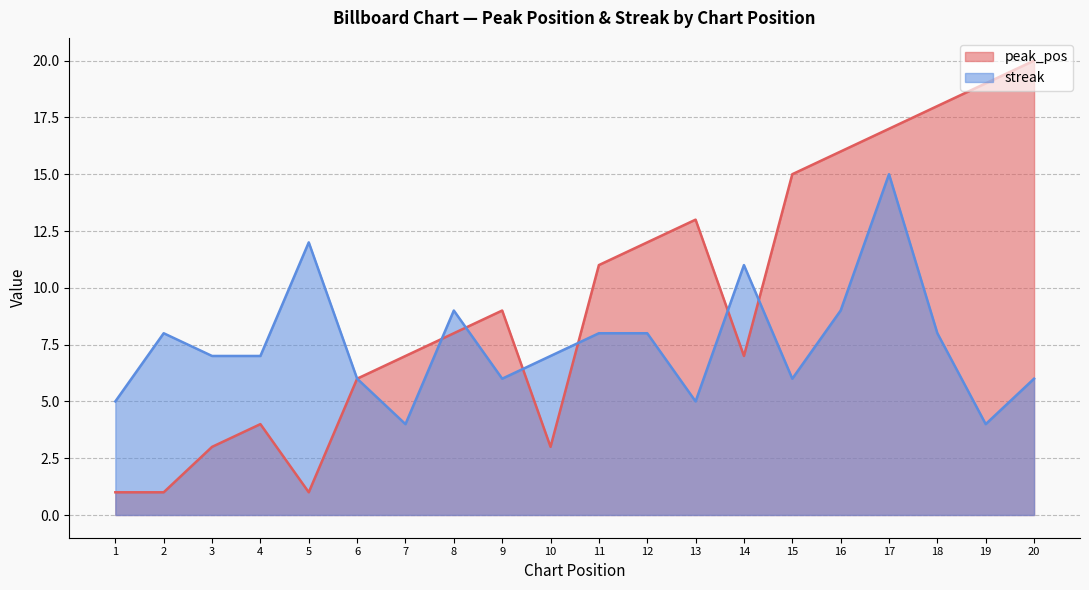

Reading left to right, what are all the values shown in this chart?

peak_pos: 1=1	2=1	3=3	4=4	5=1	6=6	7=7	8=8	9=9	10=3	11=11	12=12	13=13	14=7	15=15	16=16	17=17	18=18	19=19	20=20
streak: 1=5	2=8	3=7	4=7	5=12	6=6	7=4	8=9	9=6	10=7	11=8	12=8	13=5	14=11	15=6	16=9	17=15	18=8	19=4	20=6